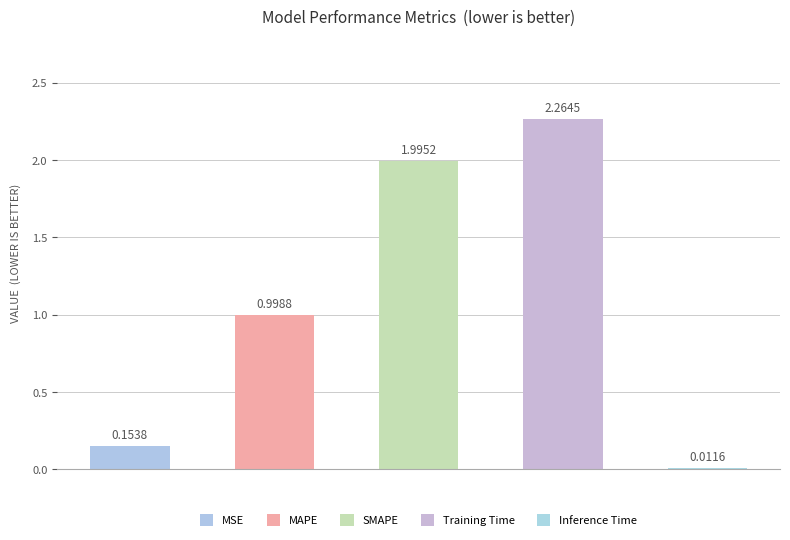

What is the difference between the second highest and second lowest values?

1.8